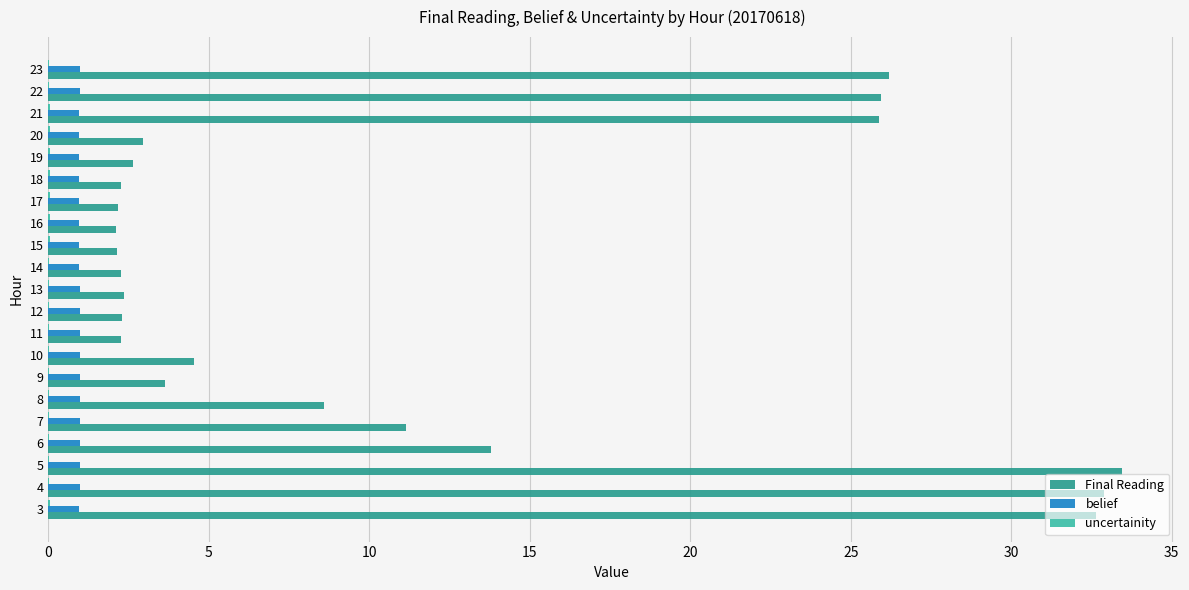

True or false: Final Reading has a value of 2.3 at 11.

True